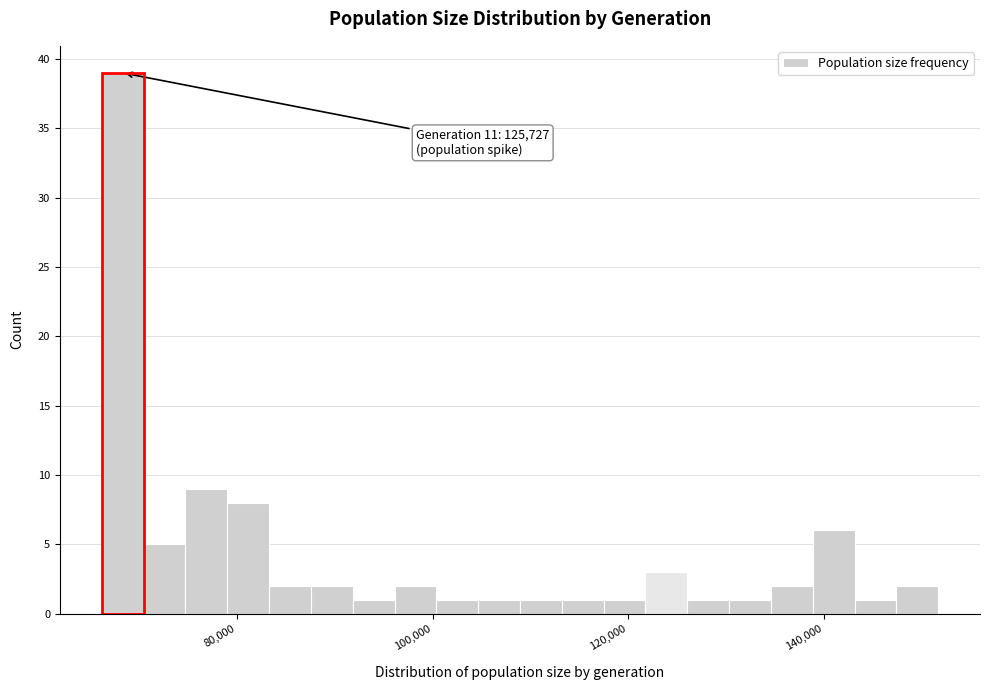

Around what value on the x-axis is the tallest bar? Give the approximate position of its centre, as read against the axis.

68000